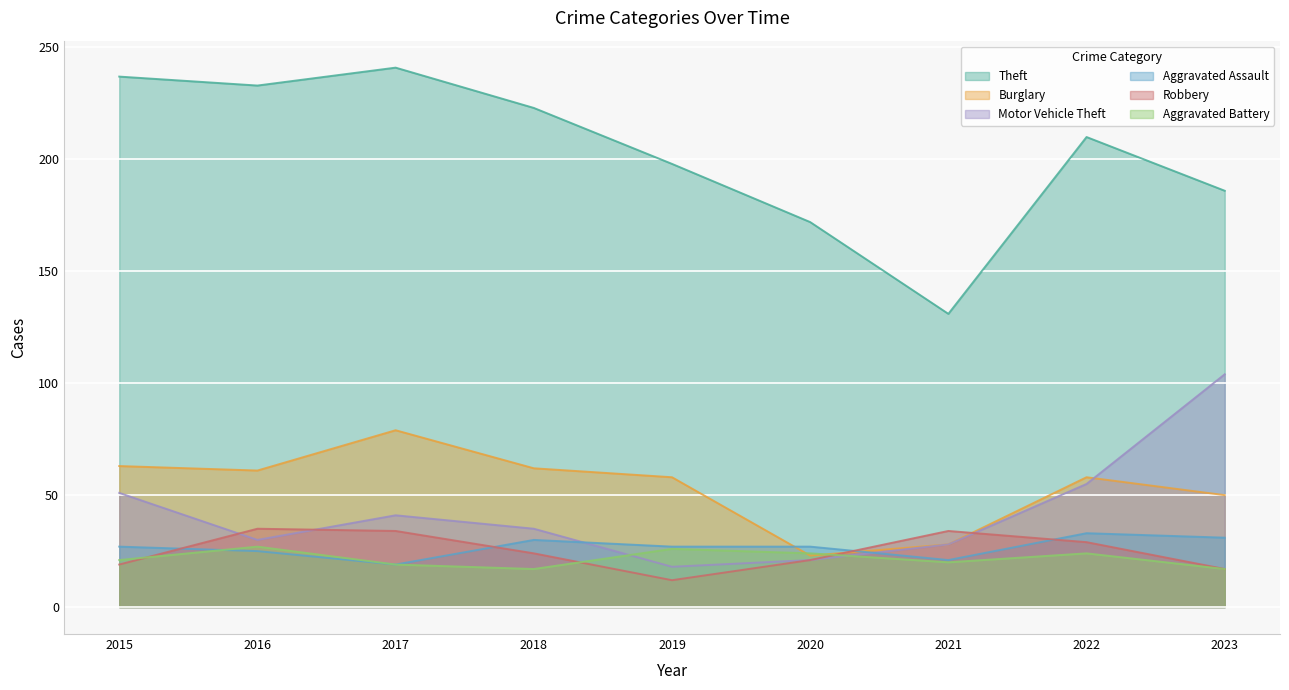

Between 2018 and 2021, which series saw the biggest shift?

Theft